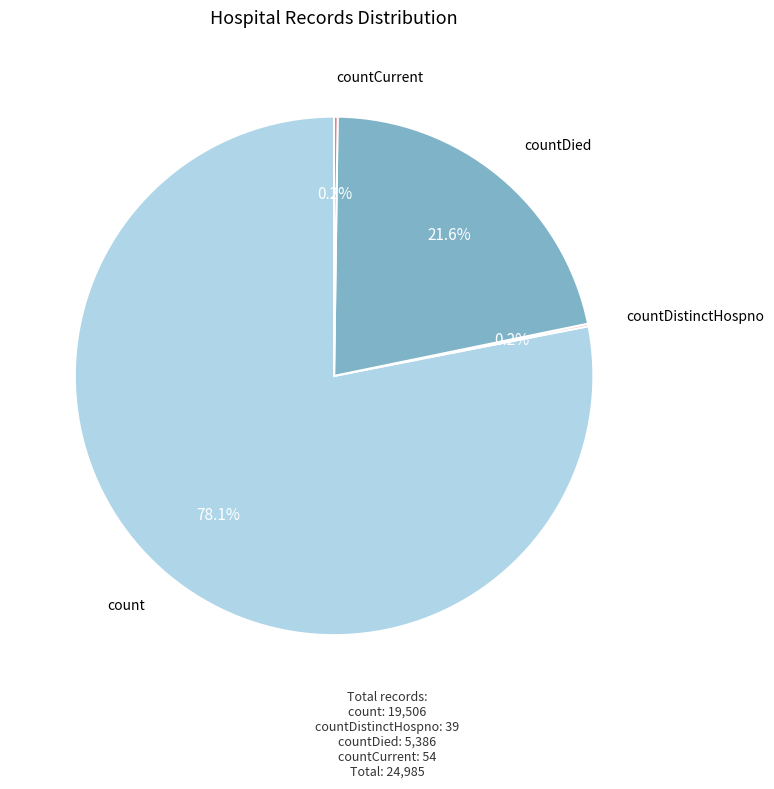

Is there any slice that represents more than half of the pie?

Yes